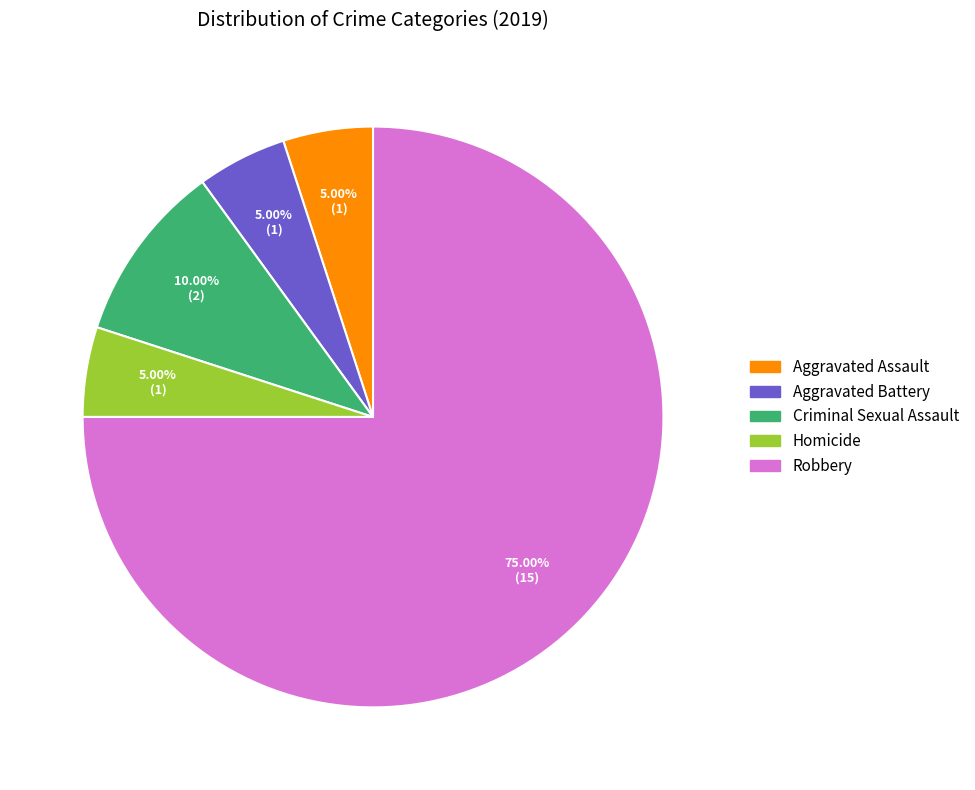

Approximately how many times larger is the value at Homicide compared to Aggravated Battery?

1.0